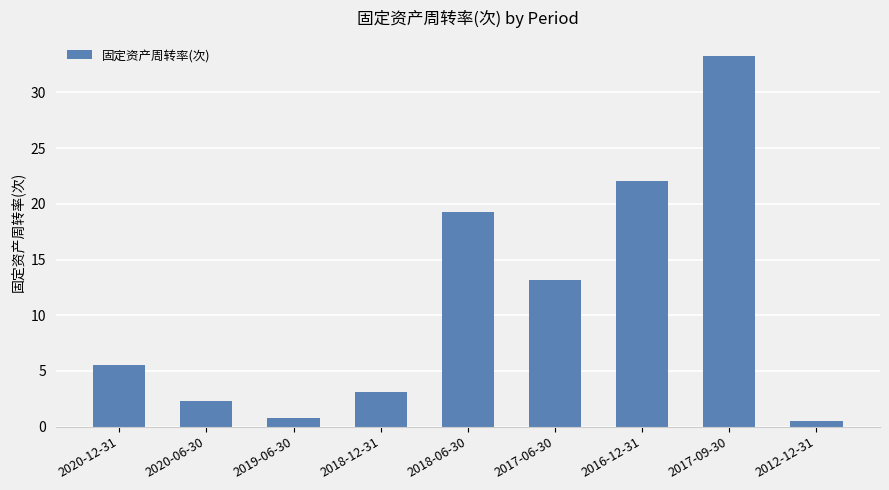

What is the label of the 5th bar from the left?

2018-06-30